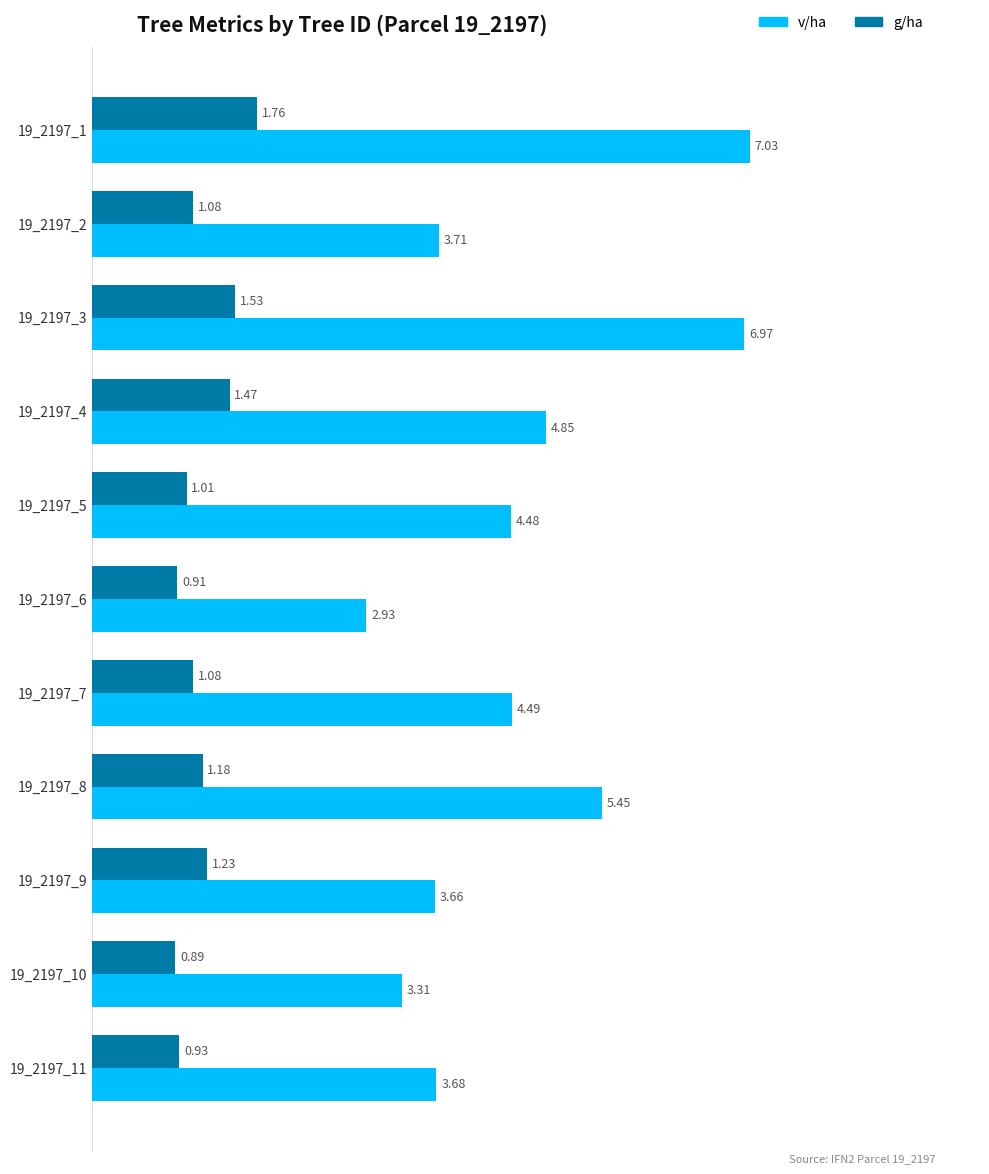

What is the difference between the g/ha values at 19_2197_8 and 19_2197_1?

0.6